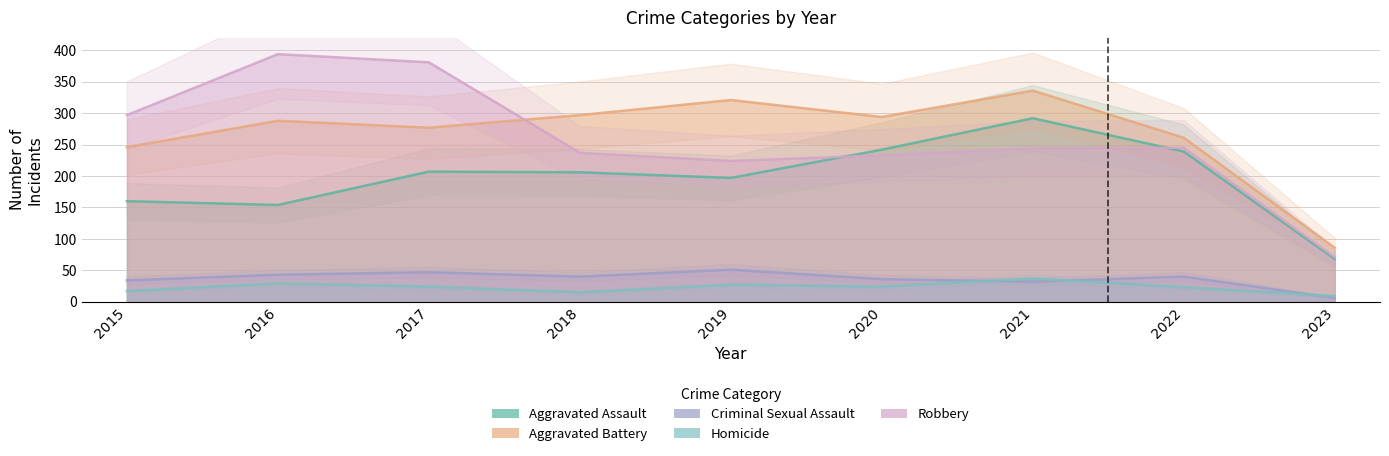

At how many categories does at least one series exceed 253?

8